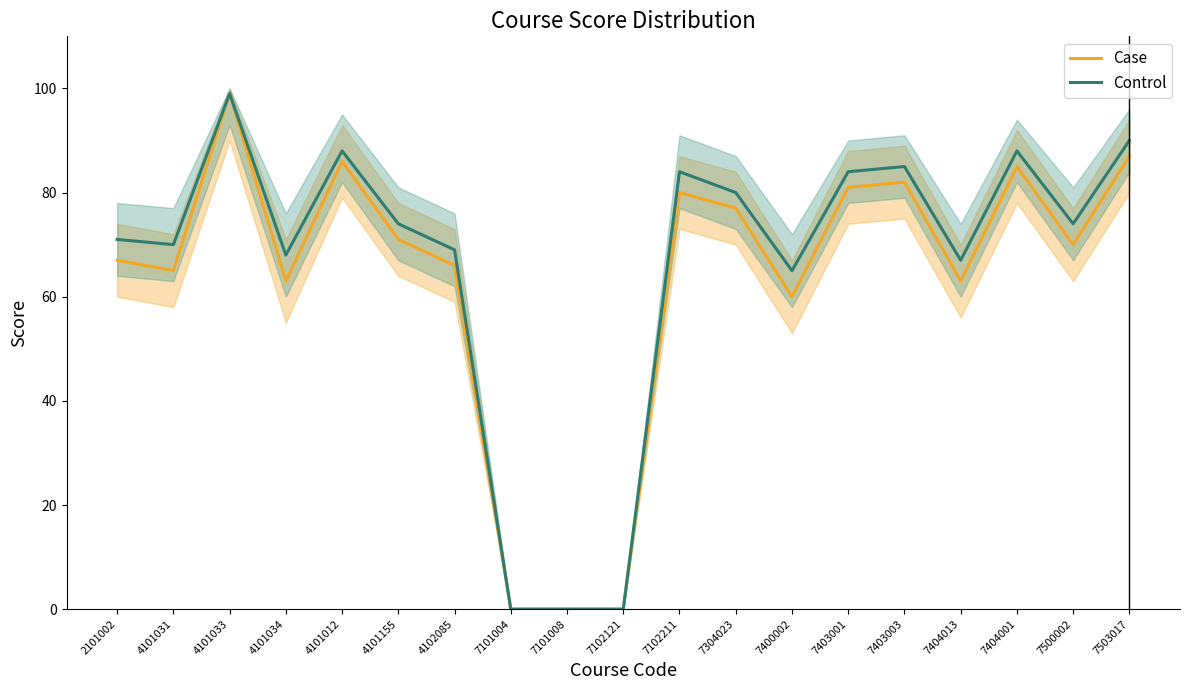

Which series changed the most between 4101031 and 7404013?

Control